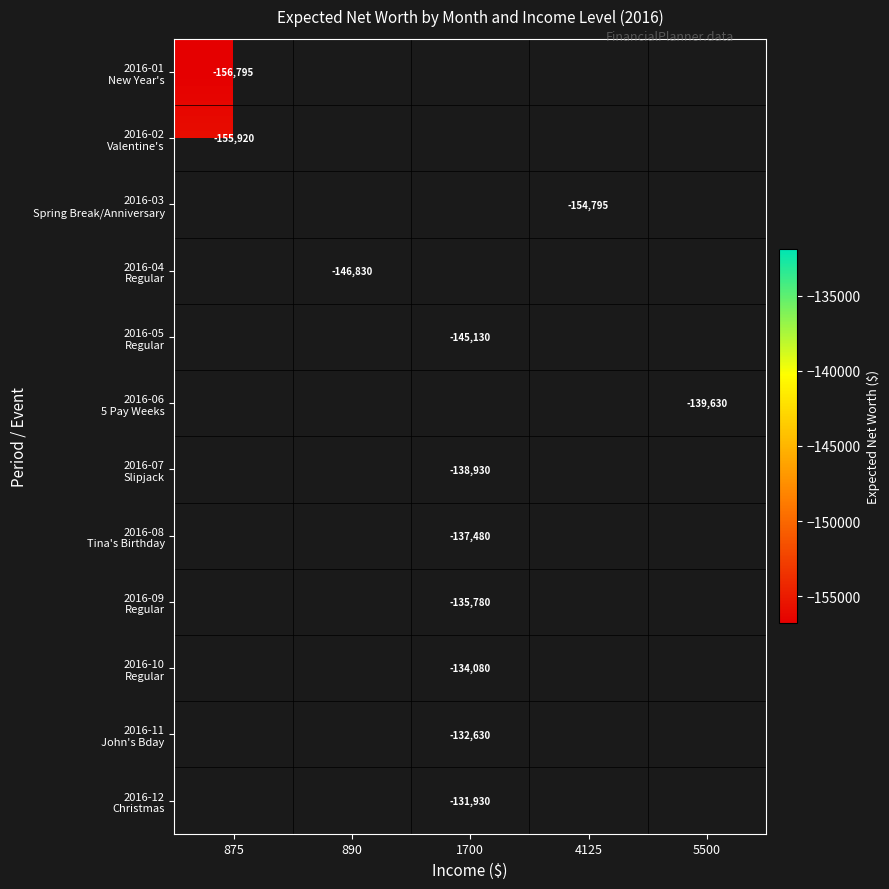

Which label corresponds to the largest value in the chart?

1700